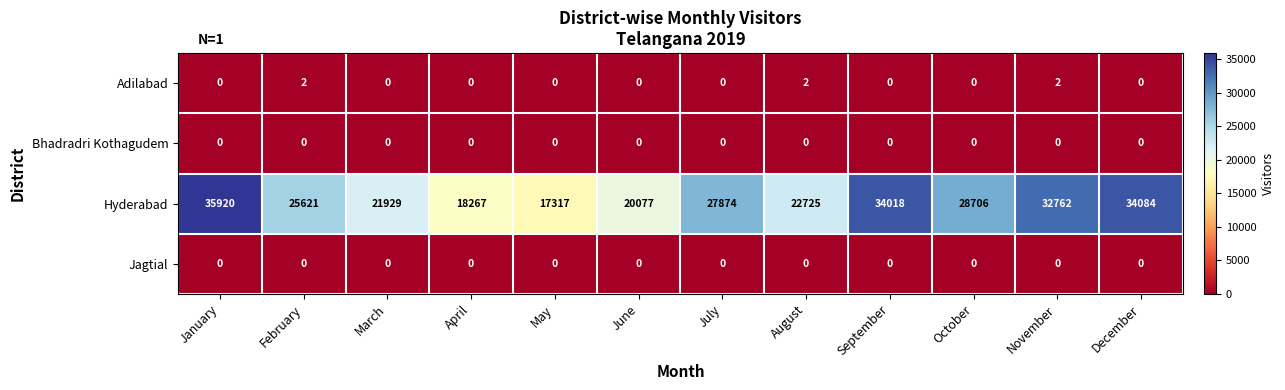

What is the total value across all series at January?

35920